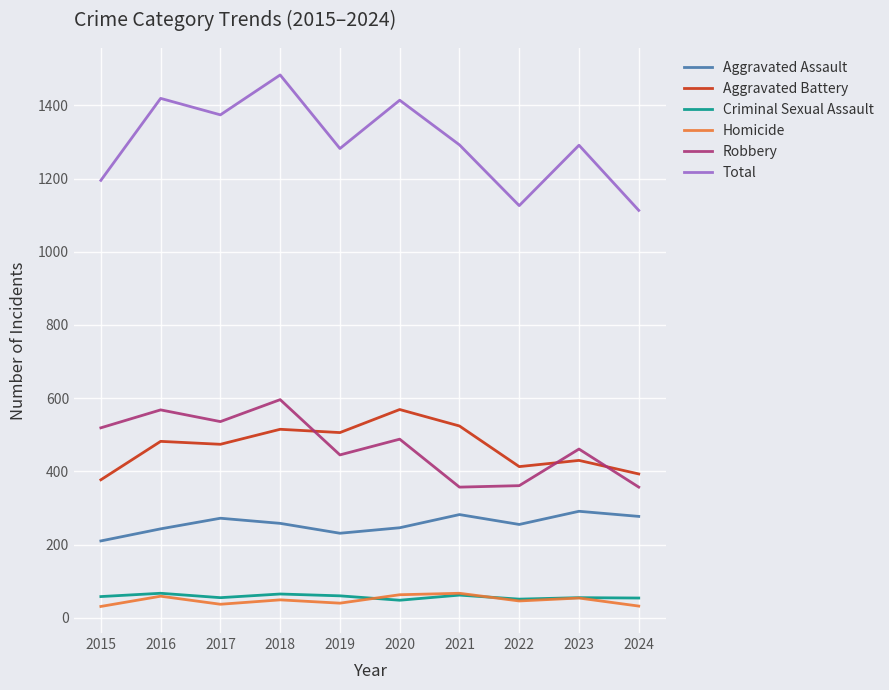

True or false: Robbery and Total cross at least once.

False